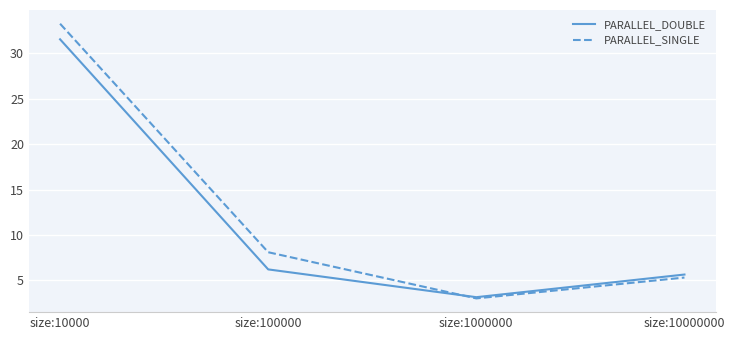

At which label is PARALLEL_SINGLE closest to 18?

size:100000